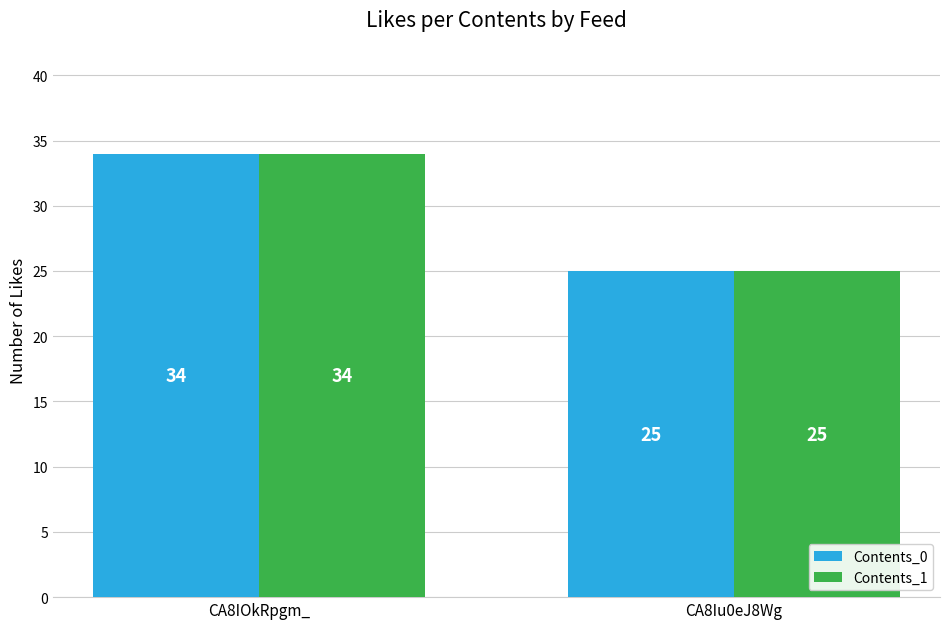

What is the difference between the Contents_0 values at CA8IOkRpgm_ and CA8Iu0eJ8Wg?

9